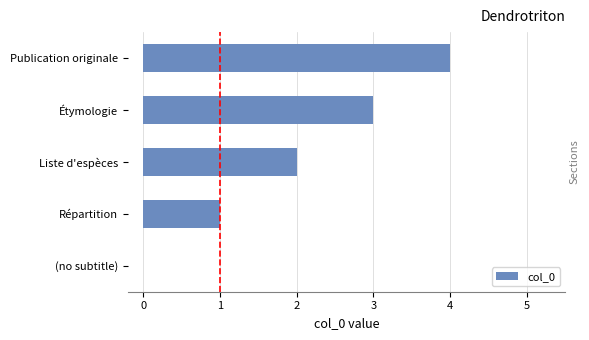

What is the average value?

2